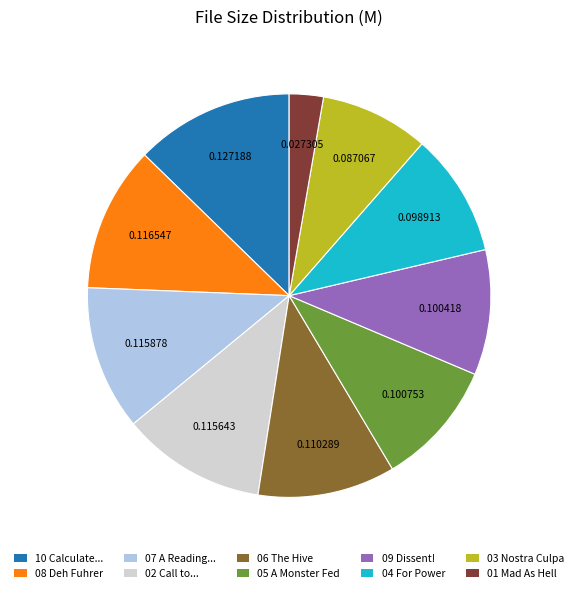

What is the ratio of the value at 05 A Monster Fed to the value at 04 For Power?

1.0